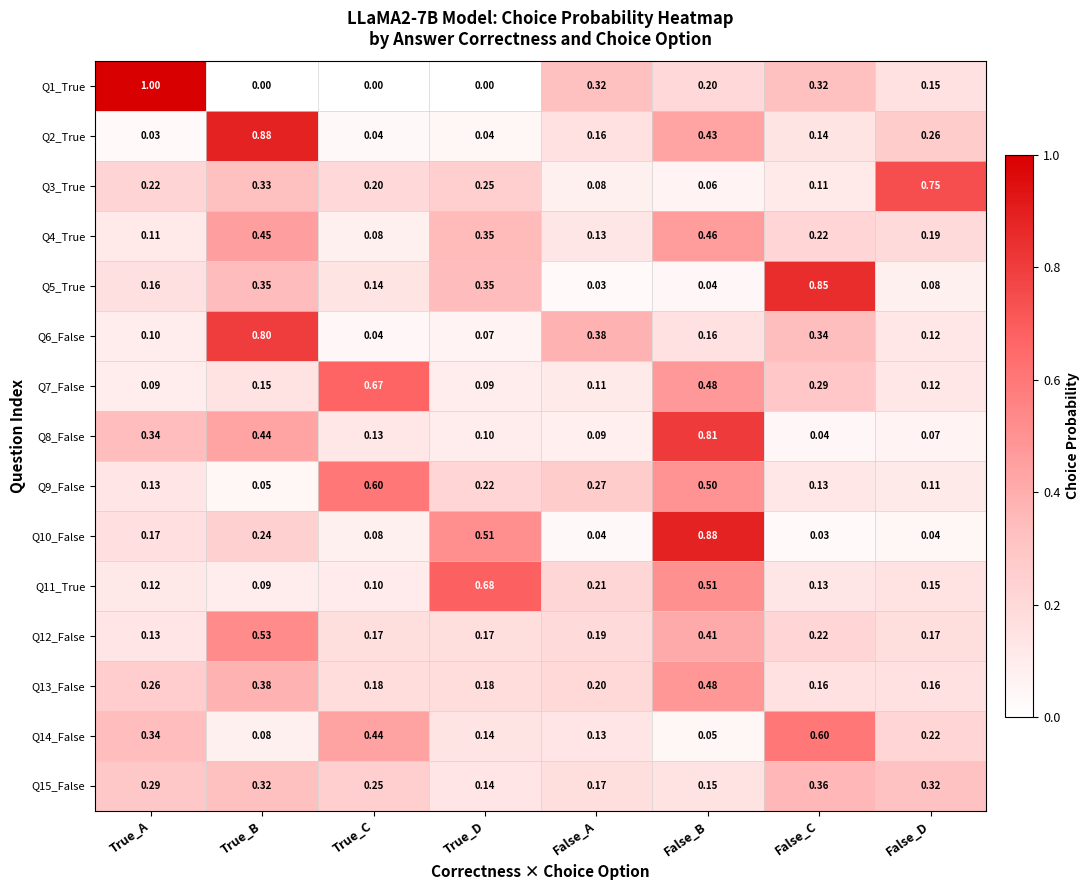

At which category is the sum across all series the highest?

False_B